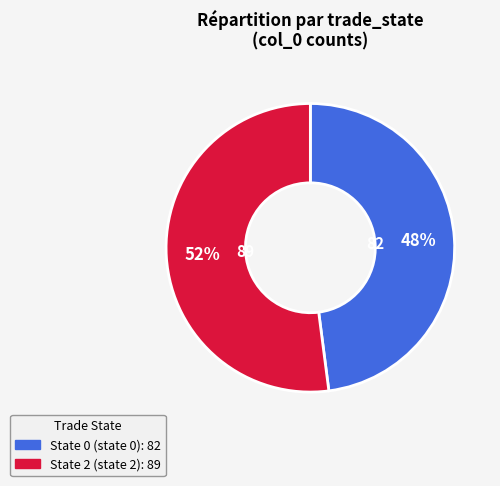

To the nearest percent, what is the difference between the largest and smallest slice percentages?

4%